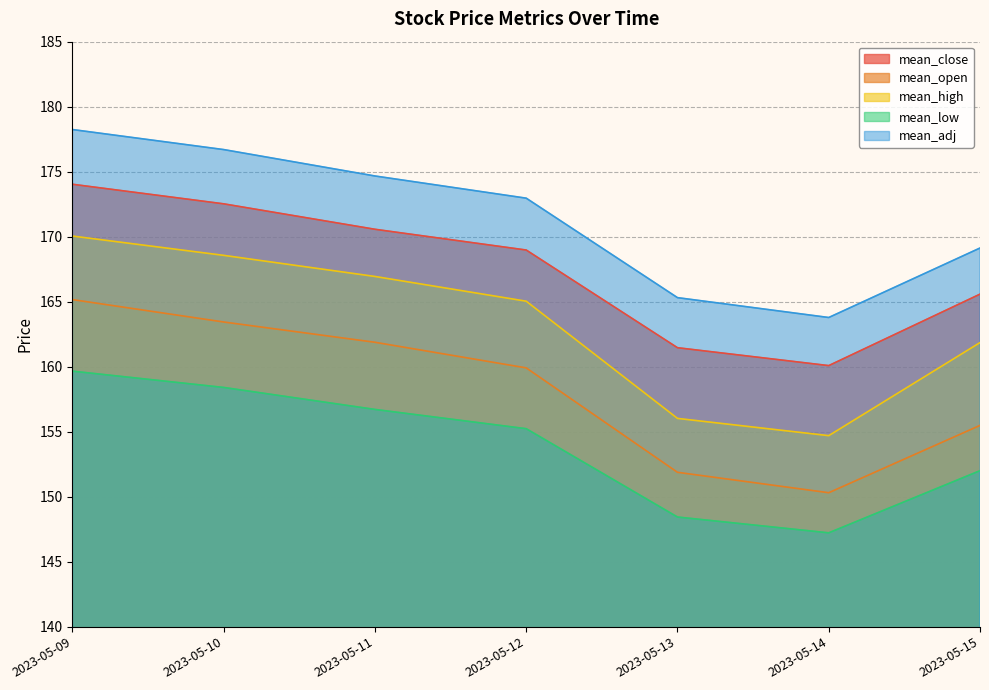

True or false: mean_adj has more than 1 interior local peaks.

False